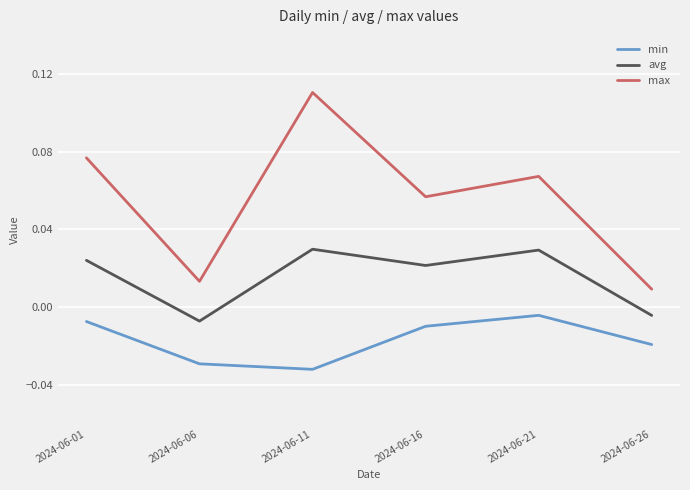

Which series has the largest range (max minus min)?

max